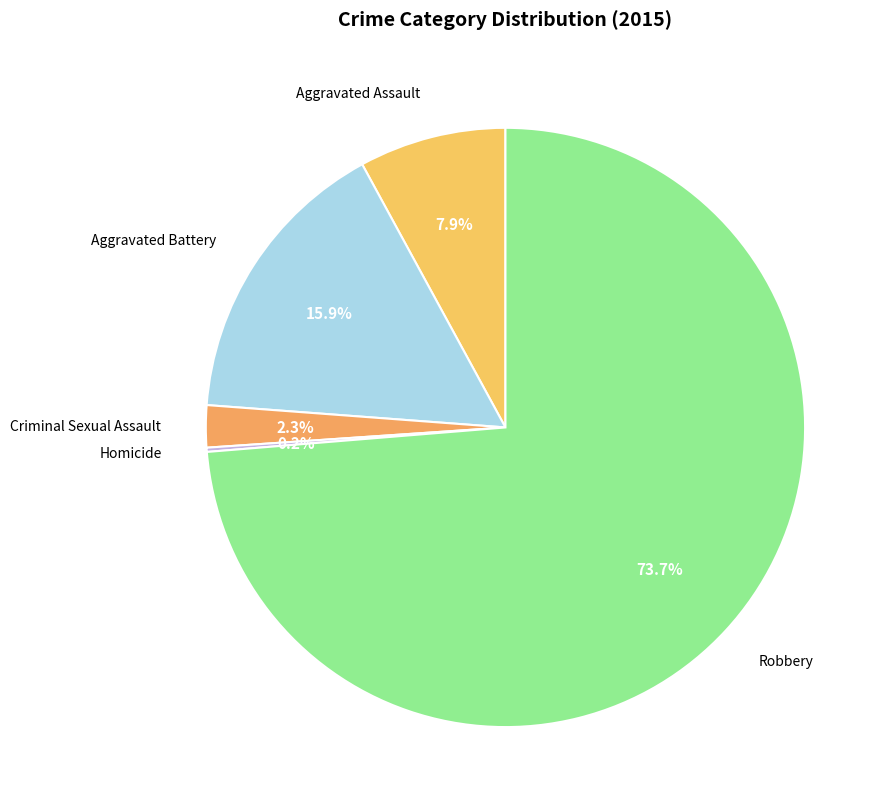

Which has a higher value, Robbery or Aggravated Assault?

Robbery